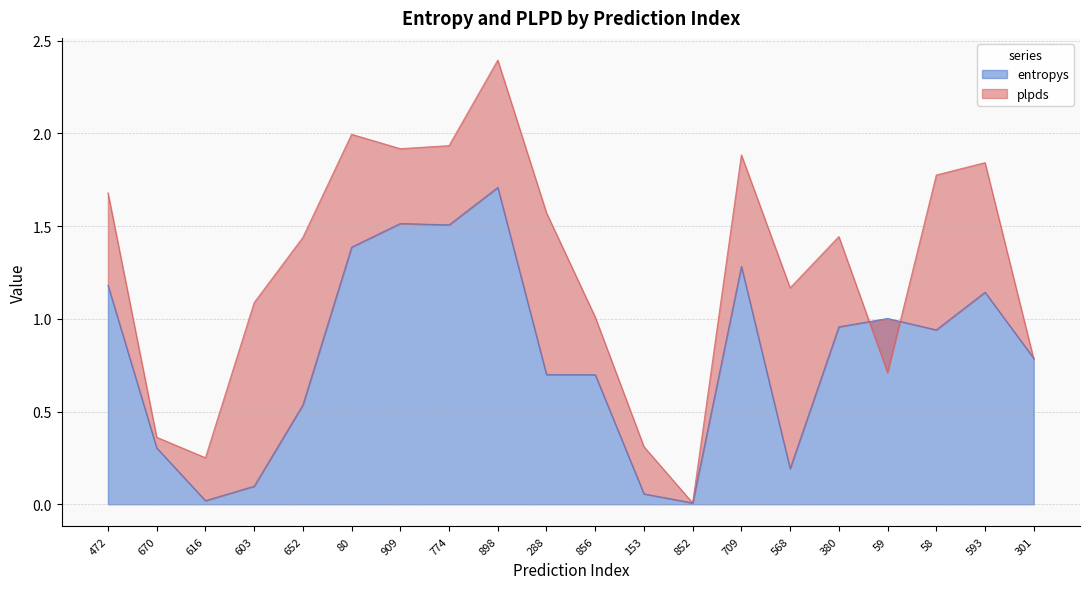

What is the ratio of the value at 301 to the value at 909?

0.5